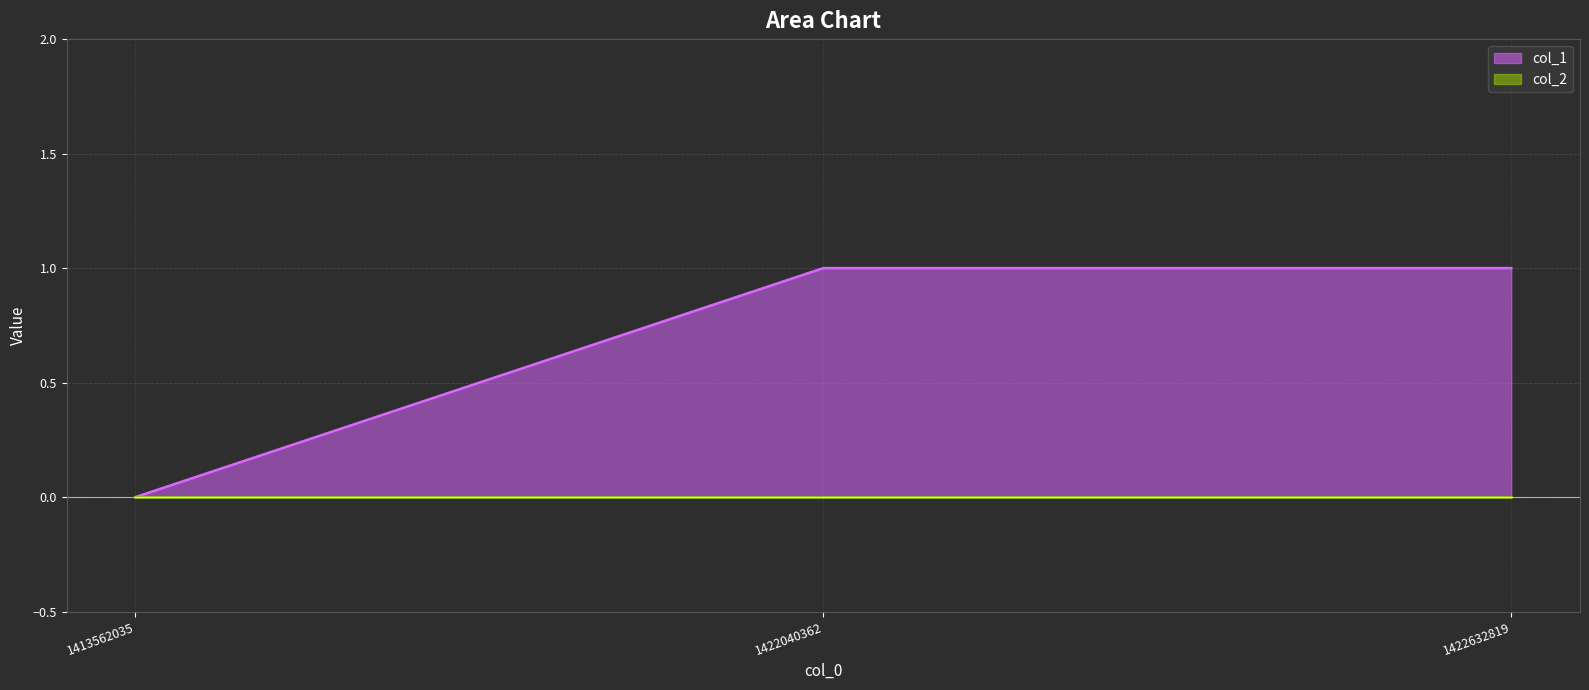

What is the maximum value shown in the chart?

1